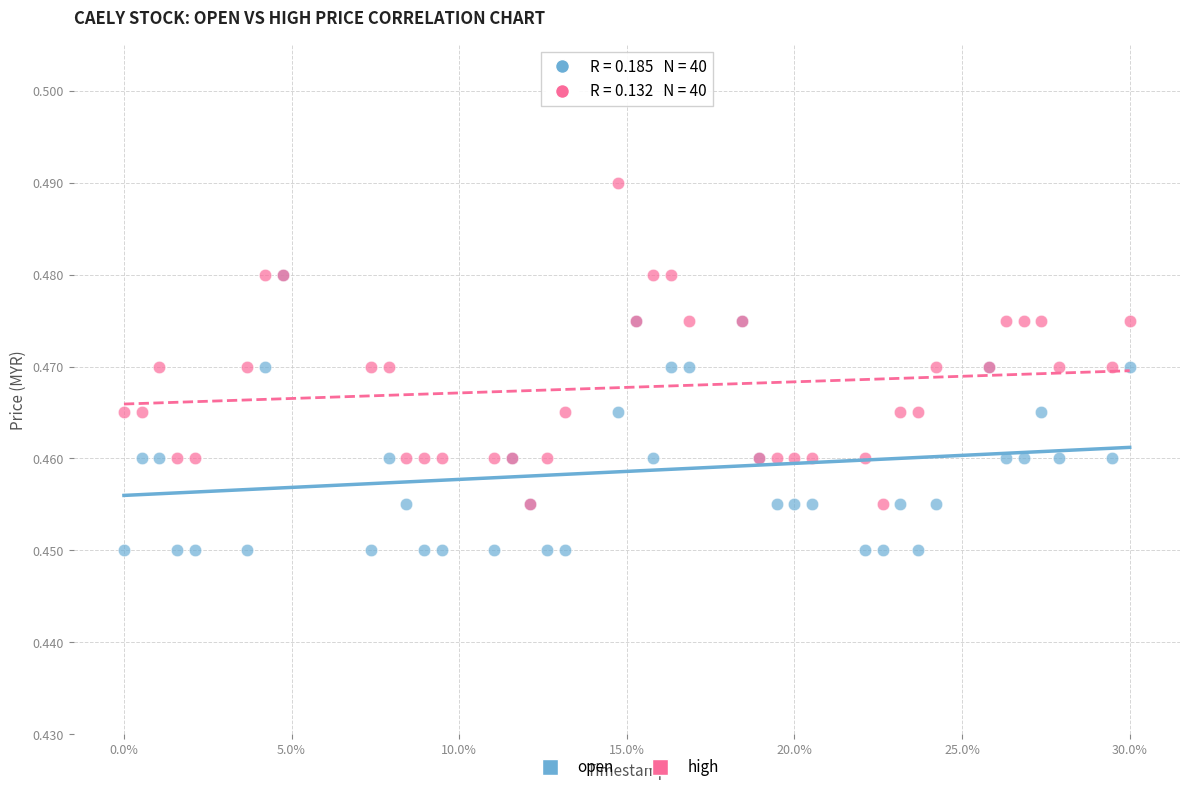

What are all the series names shown in the legend?

open, high